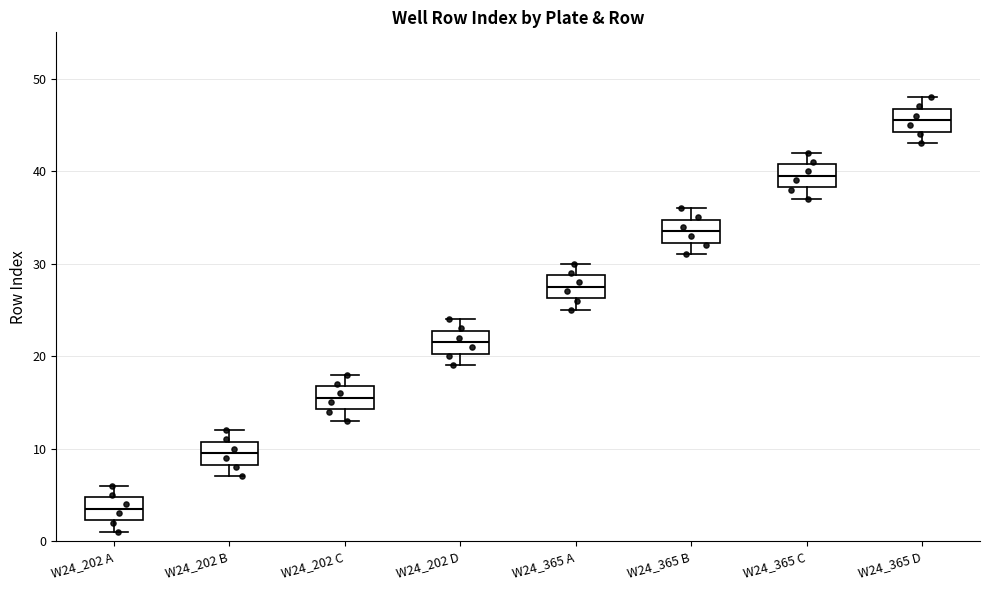

Where does the upper whisker of the box for W24_365 C end on the y-axis? The values are not printed on the chart, so give them approximately, as read against the axis.

42